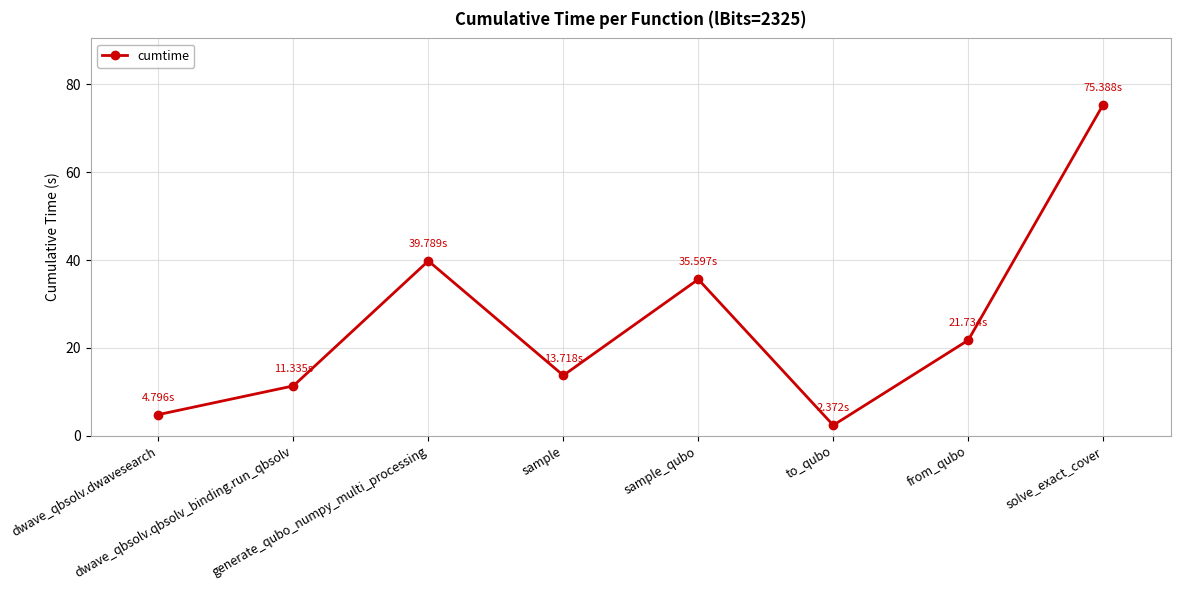

Approximately how many times larger is the value at solve_exact_cover compared to sample_qubo?

2.1